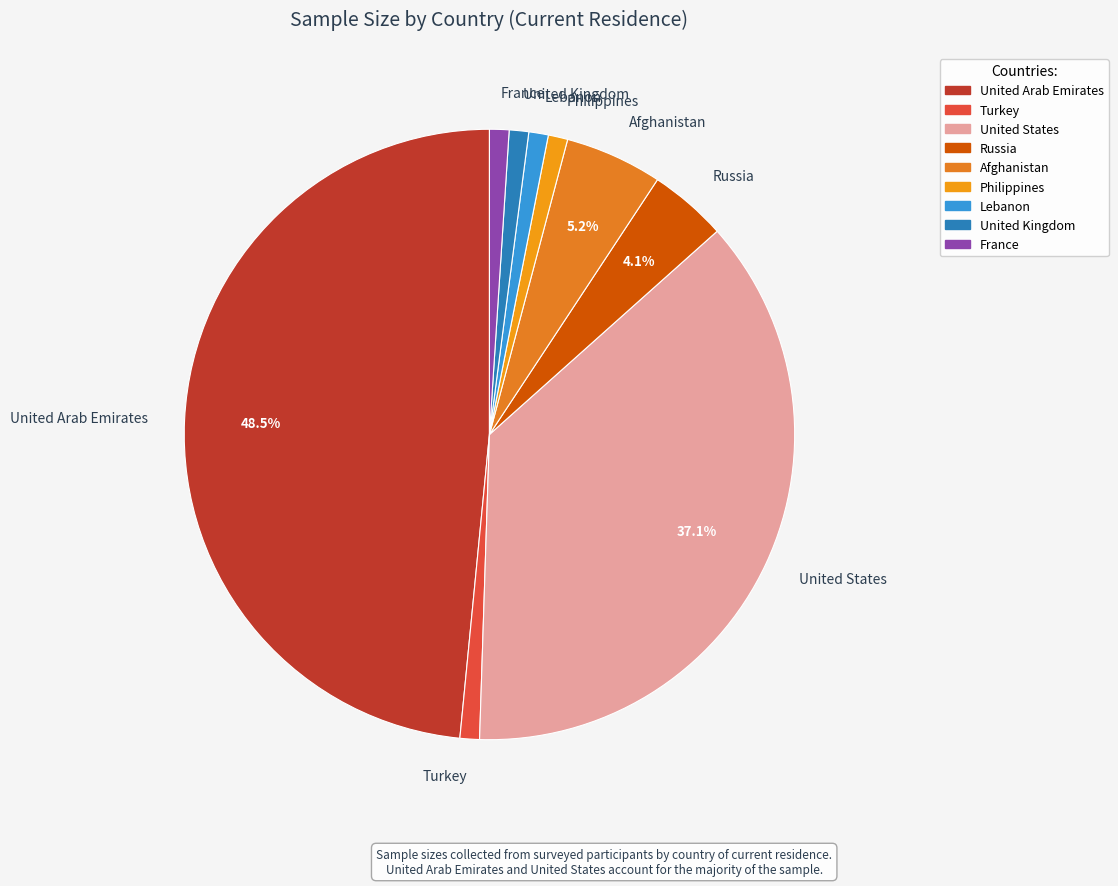

Do France and Turkey together represent more than half of the pie?

No